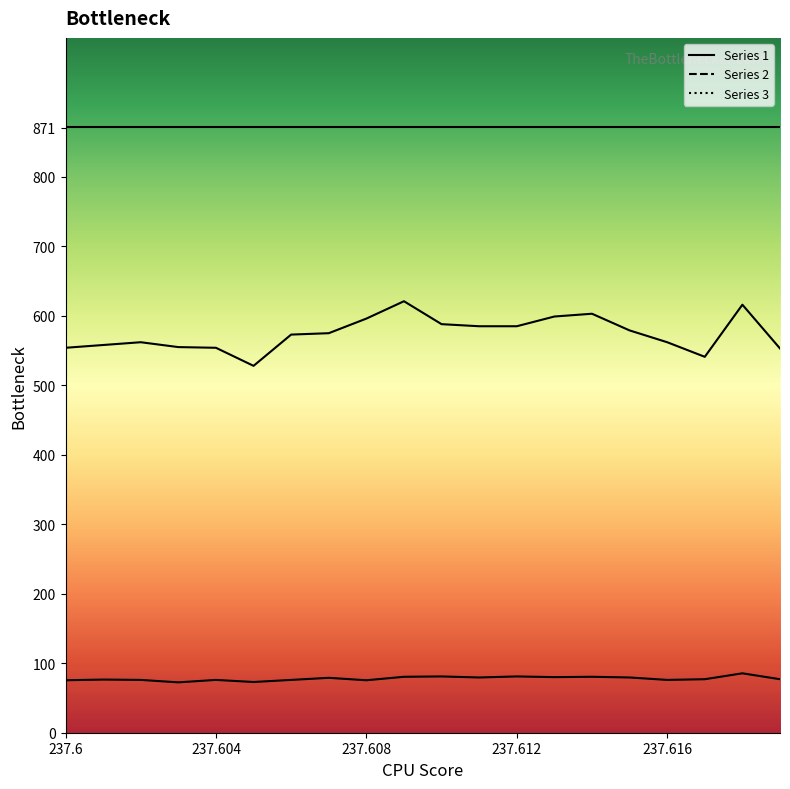

What is the average value of the Series 2 series?

574.4